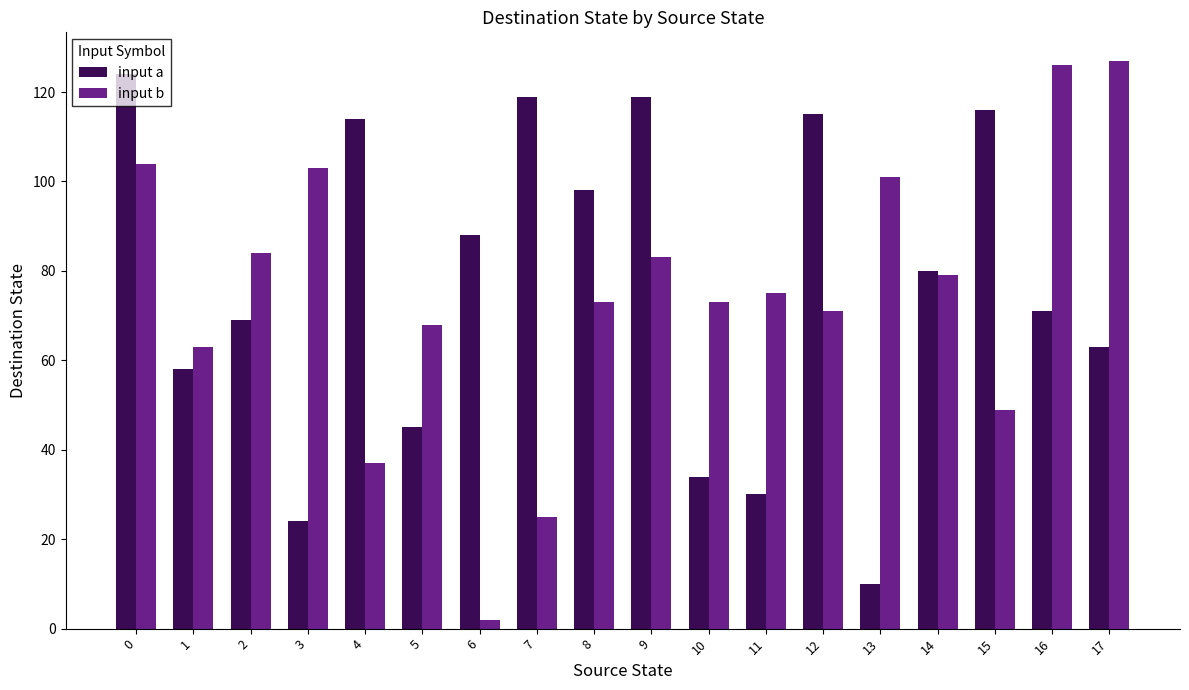

Which series has the largest range (max minus min)?

input b